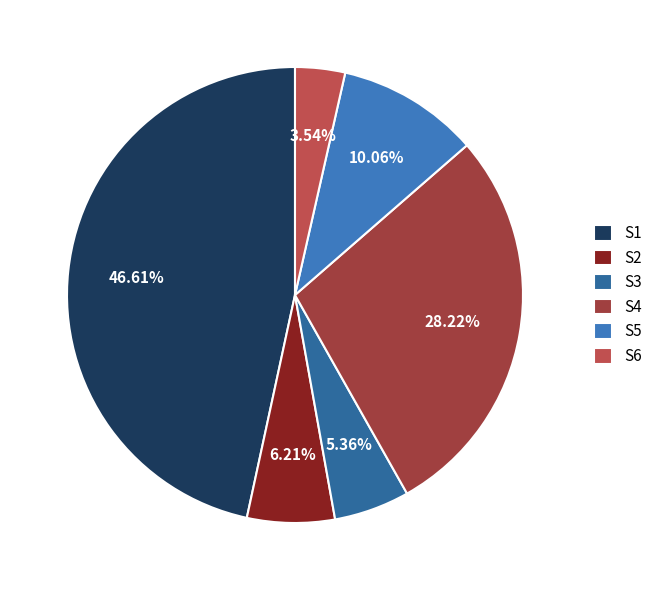

Is there any slice that represents more than half of the pie?

No